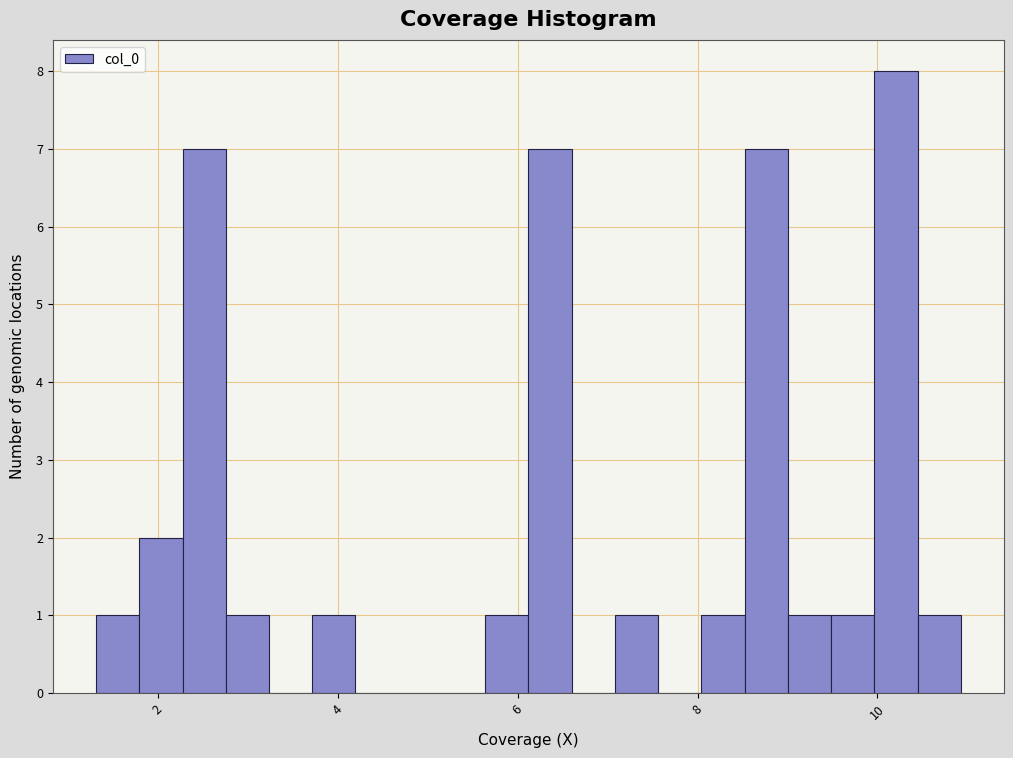

Around what value on the x-axis is the tallest bar? Give the approximate position of its centre, as read against the axis.

10.2